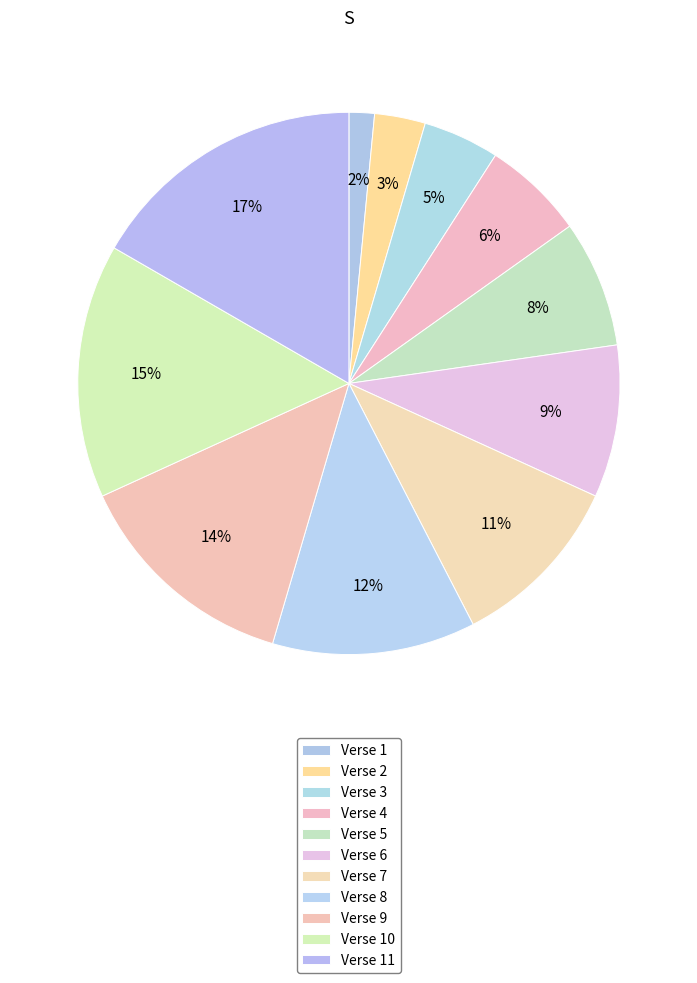

Count the number of slices in the pie.

11